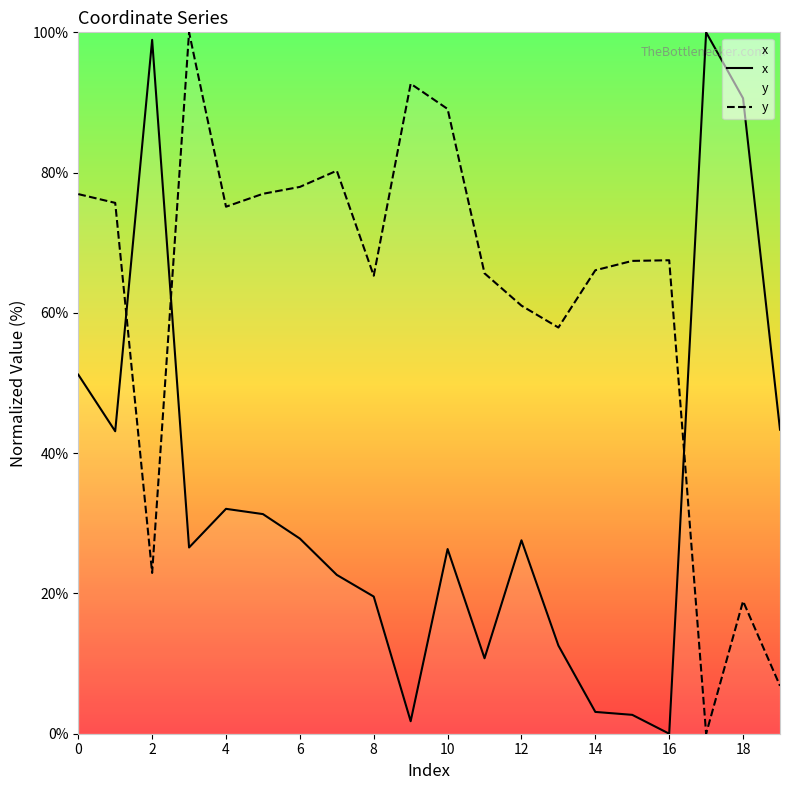

What is the sum of all y values?

1244.2